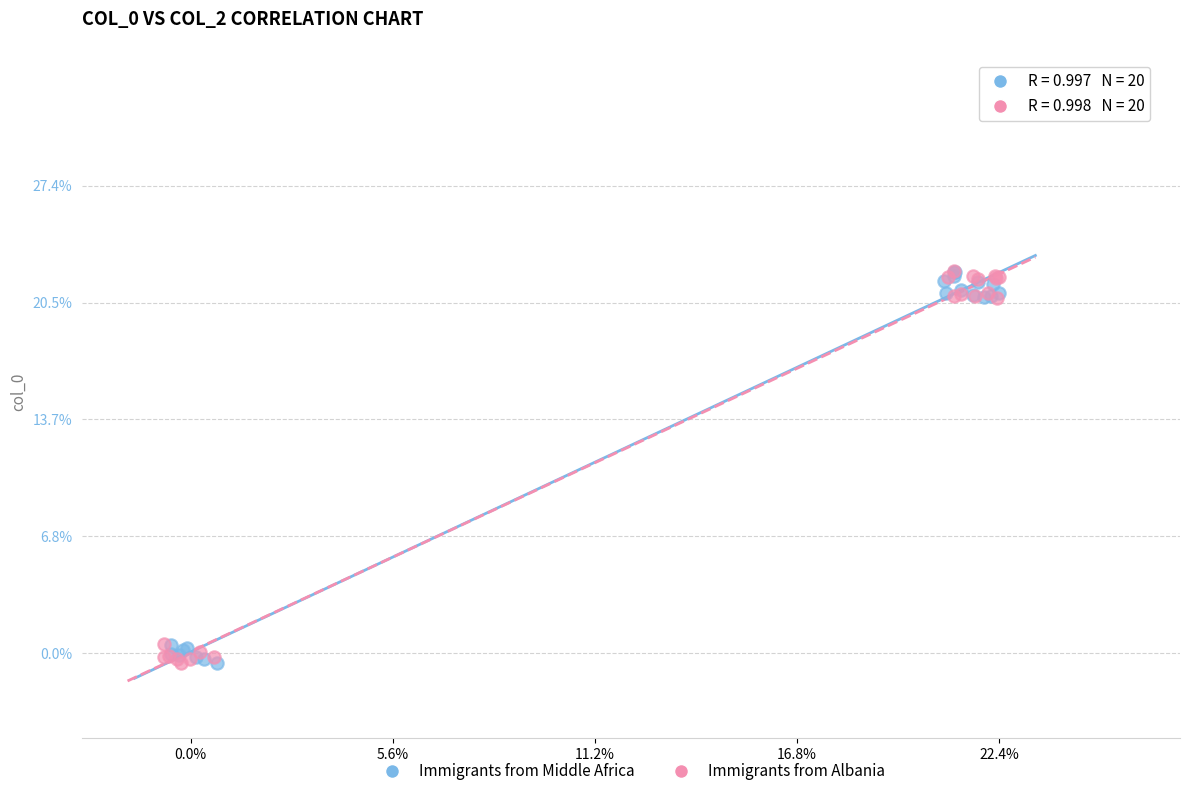

What are all the series names shown in the legend?

Immigrants from Middle Africa, Immigrants from Albania